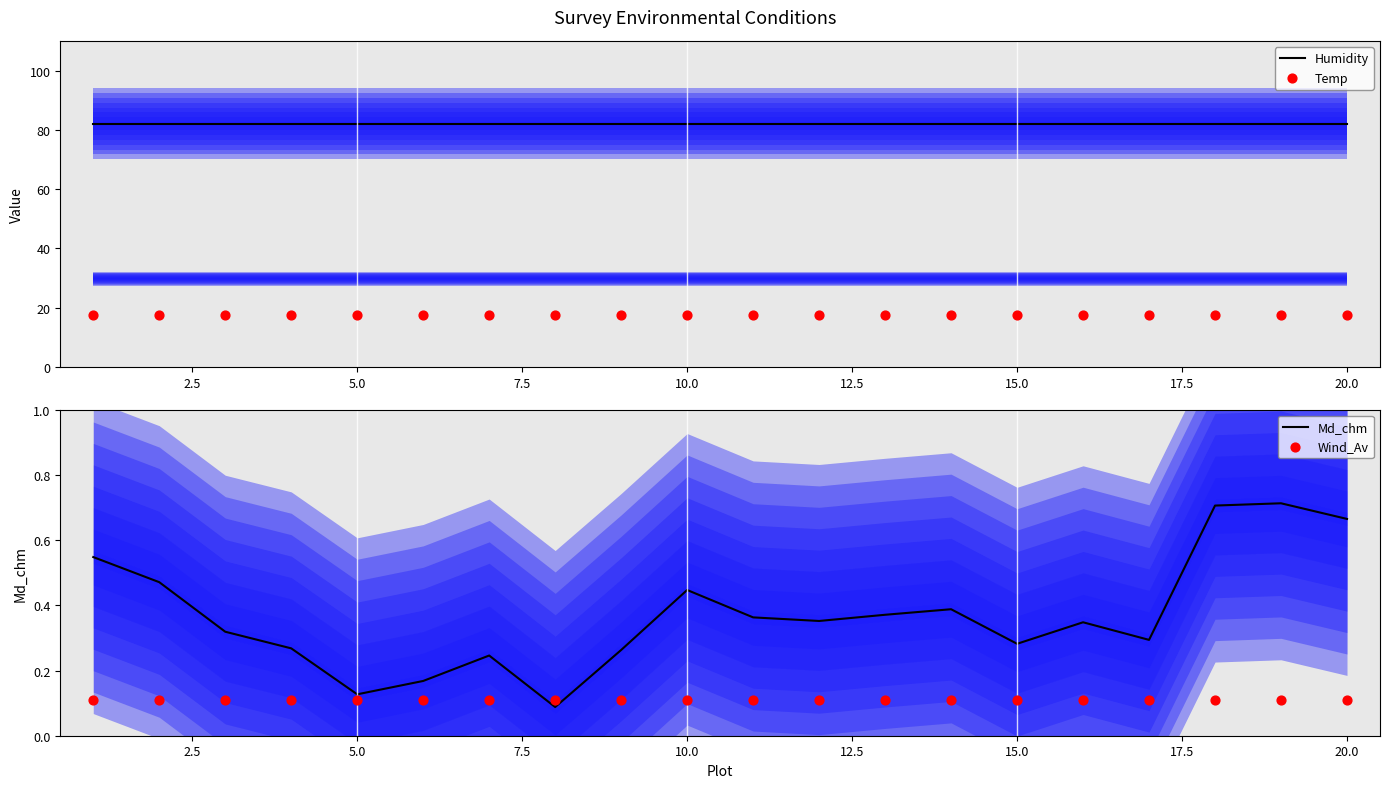

Which series contains the highest Y value?

Humidity